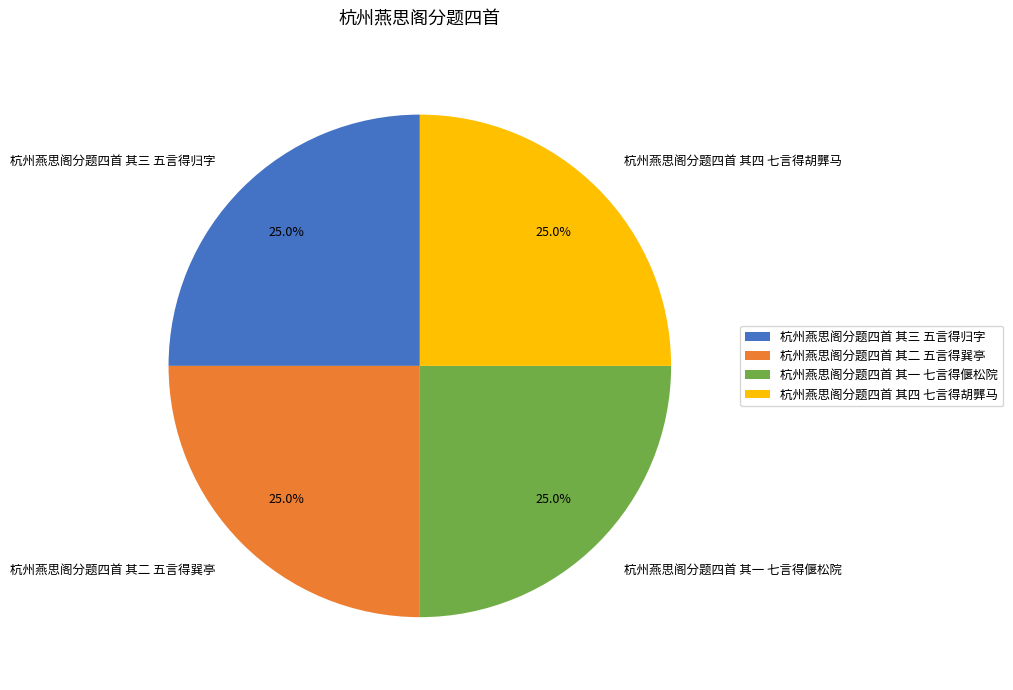

What is the ratio of the value at 杭州燕思阁分题四首 其一 七言得偃松院 to the value at 杭州燕思阁分题四首 其二 五言得巽亭?

1.0